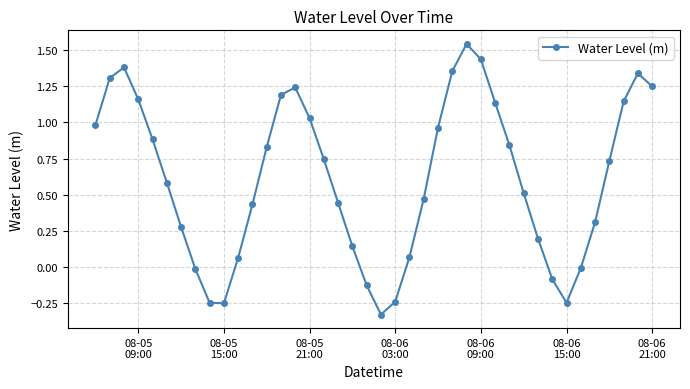

What is the average value?

0.6